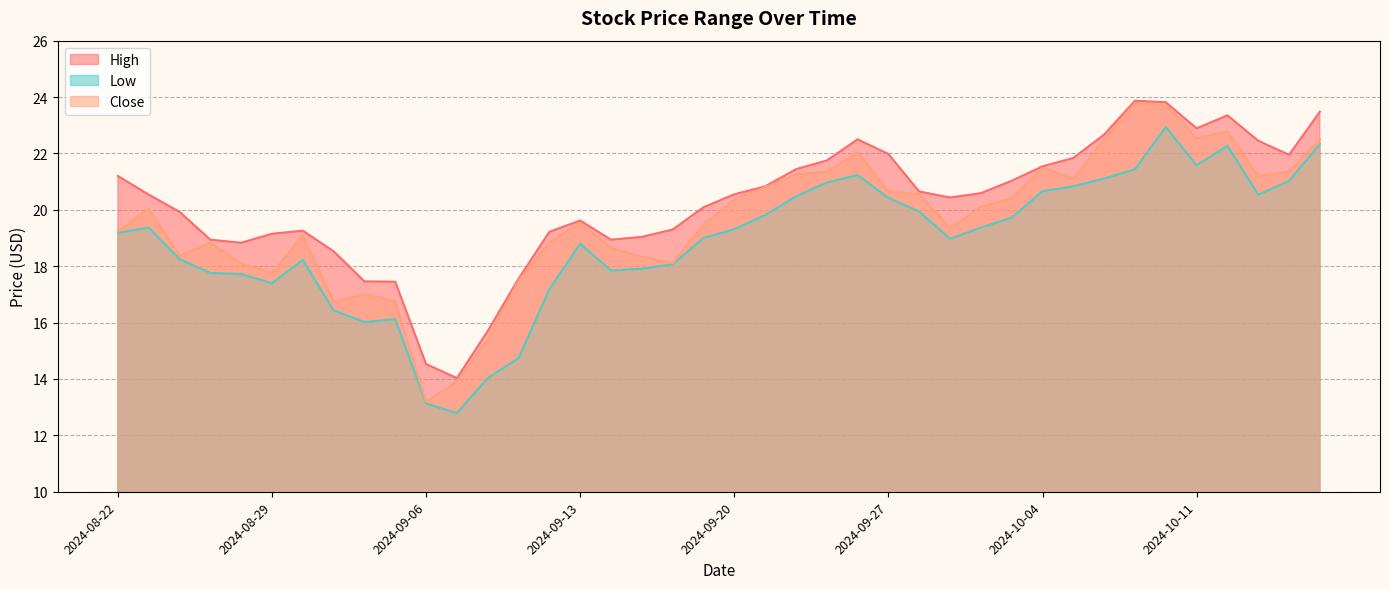

True or false: High and Low cross at least once.

False